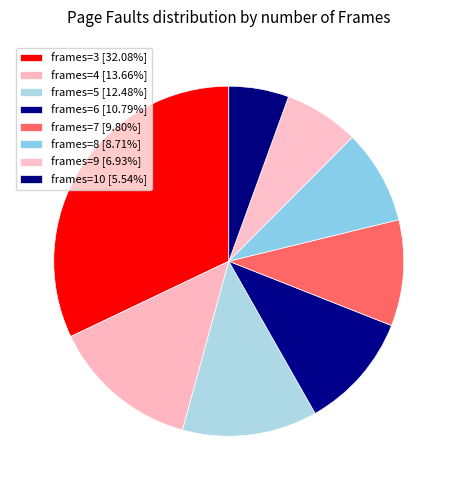

How many segments does this pie chart have?

8